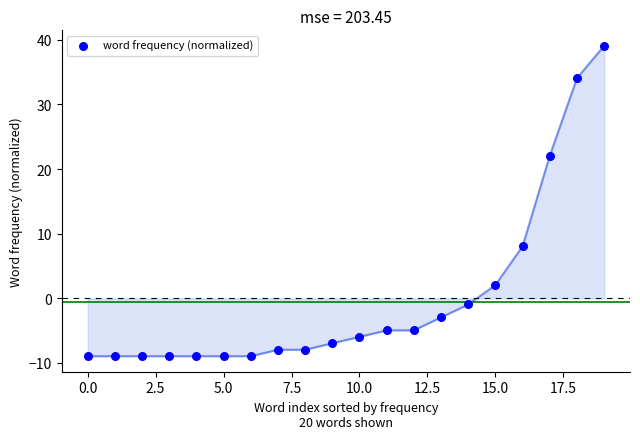

What is the range of Y values (max minus min)?

48.0